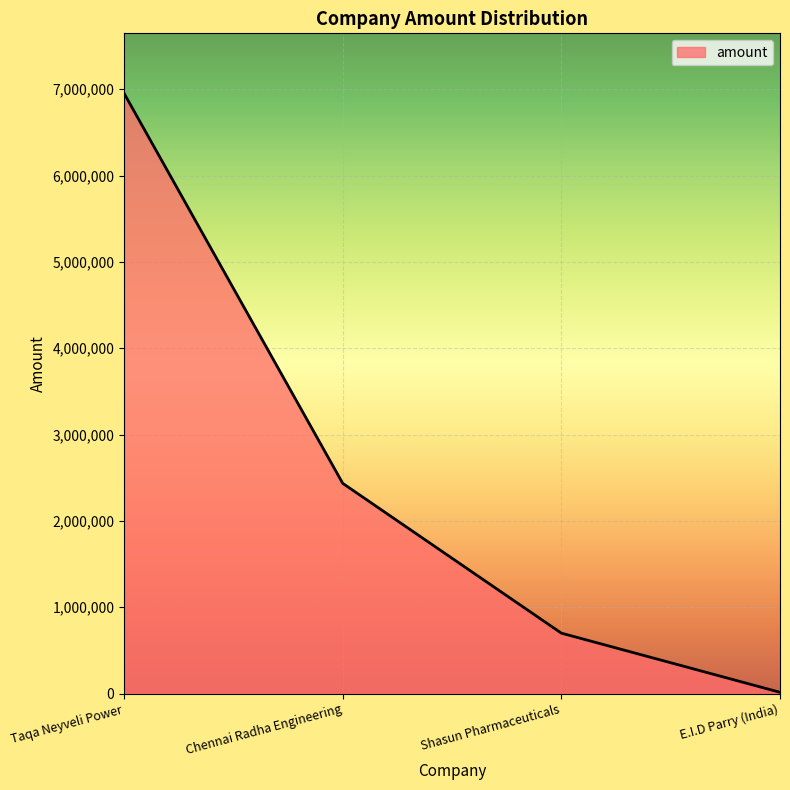

Reading left to right, what are all the values shown in this chart?

Taqa Neyveli Power=6951838	Chennai Radha Engineering=2435000	Shasun Pharmaceuticals=700000	E.I.D Parry (India)=15000